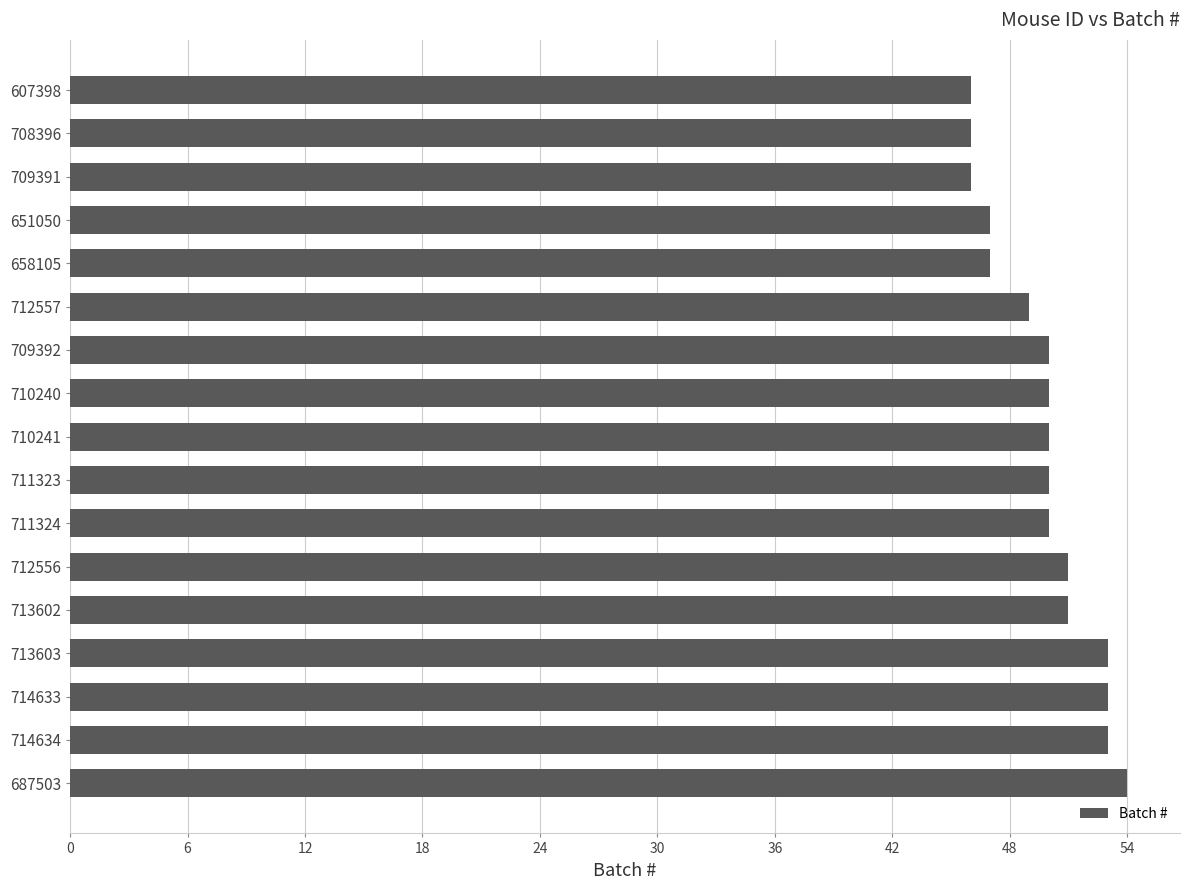

What is the change in value from 687503 to 658105?

-7